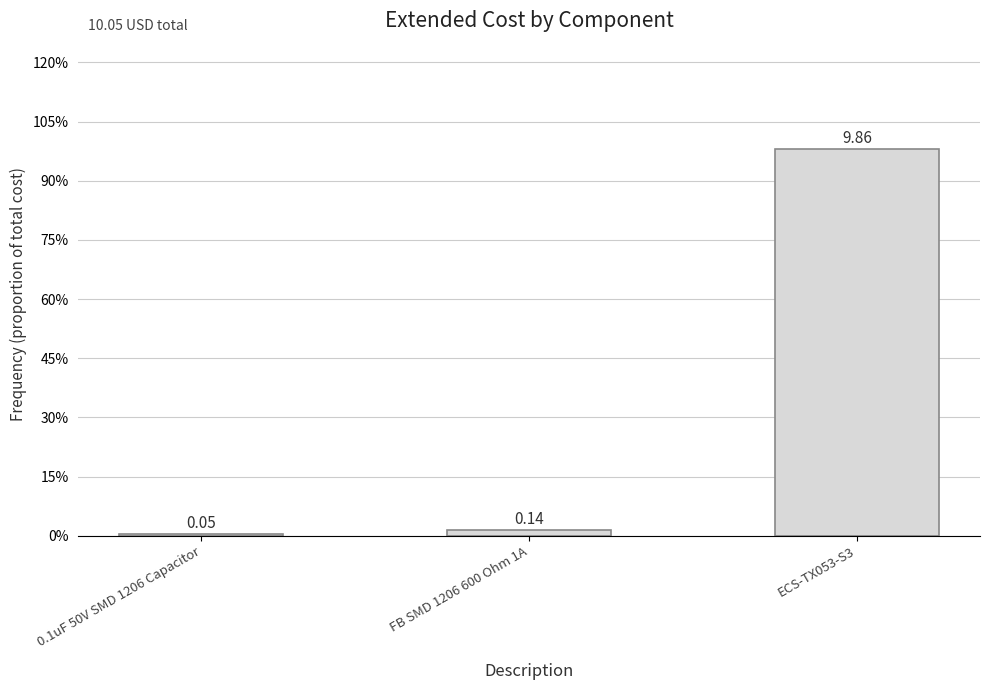

Are the bars horizontal?

No